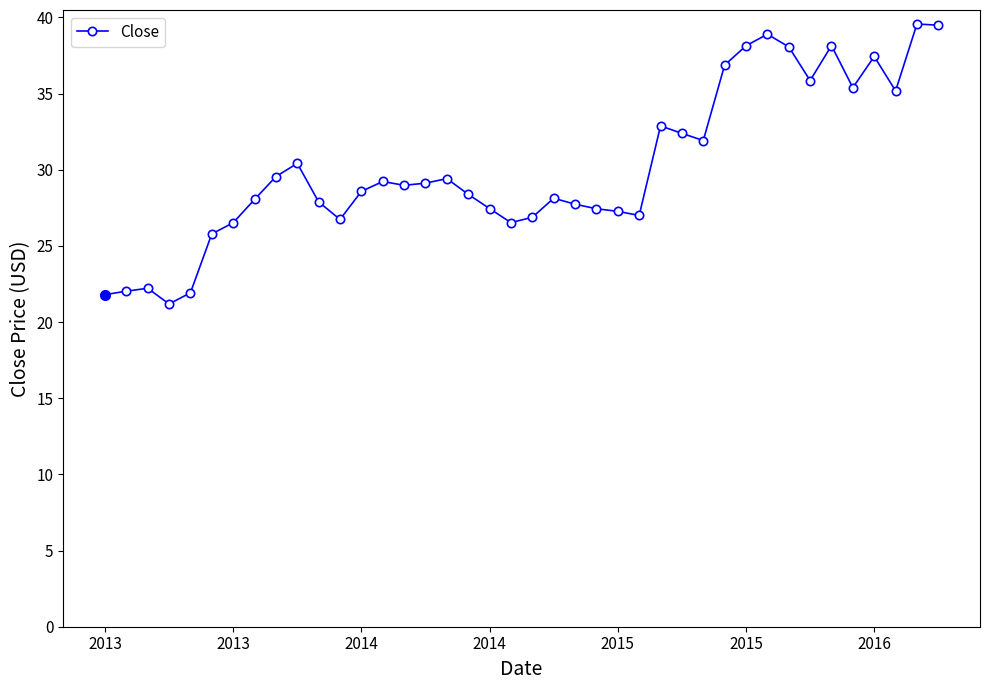

How many distinct data groups are displayed?

1